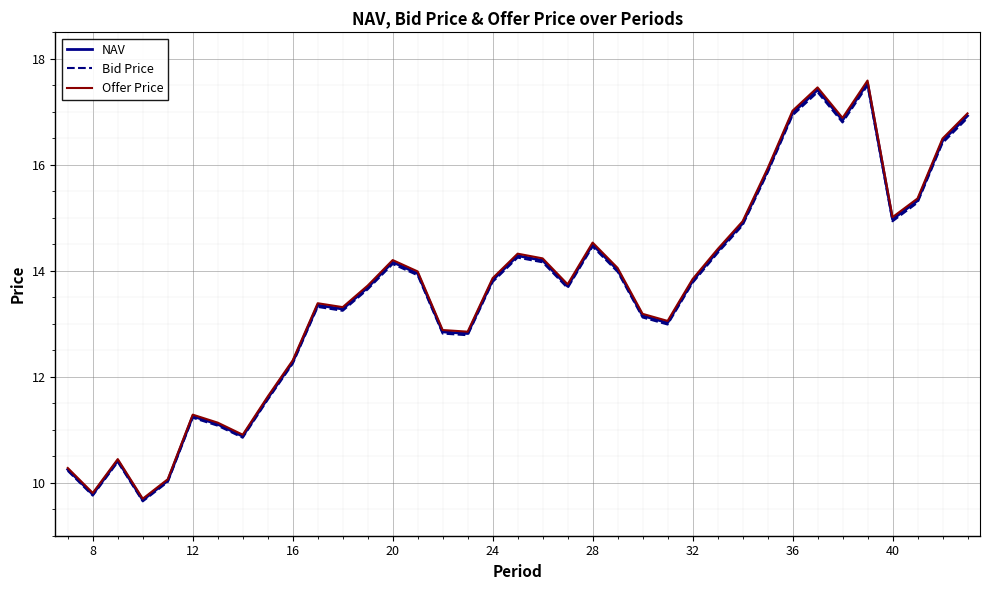

What is the smallest value displayed?

9.6